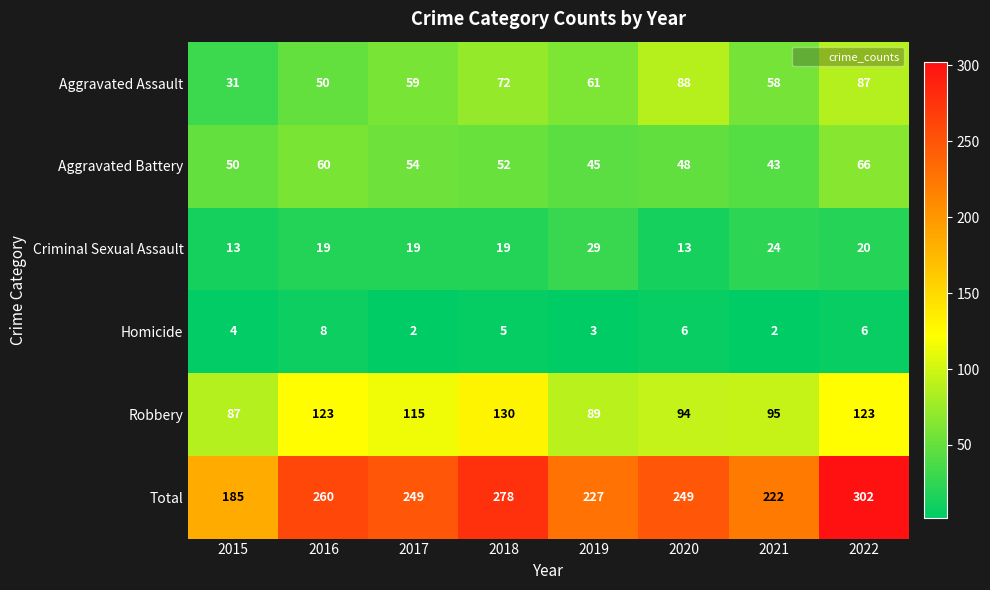

Which category has the highest value in the Aggravated Battery series?

2022